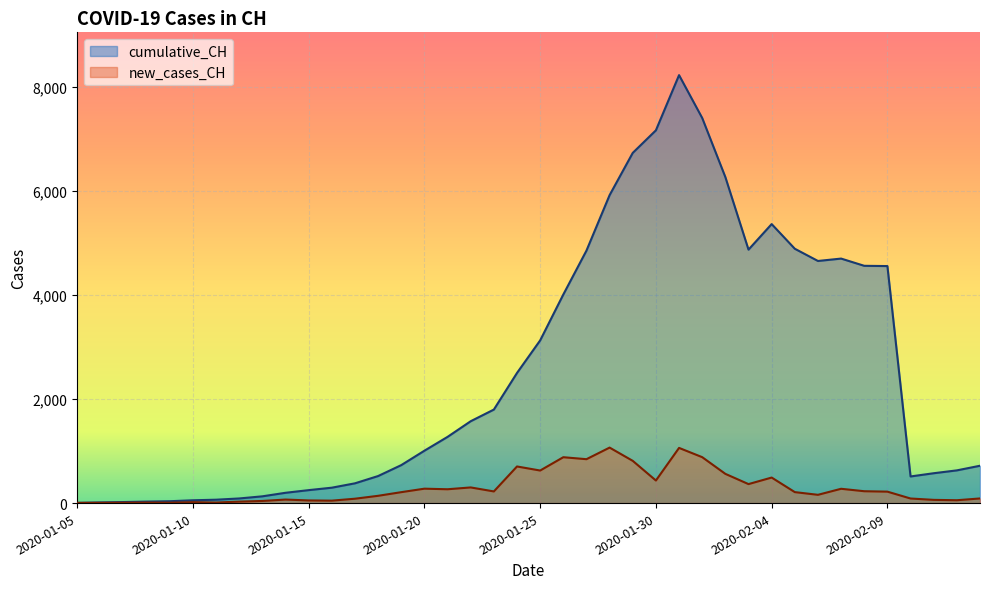

What is the sum of the new_cases_CH values at 2020-01-14 and 2020-01-22?

369